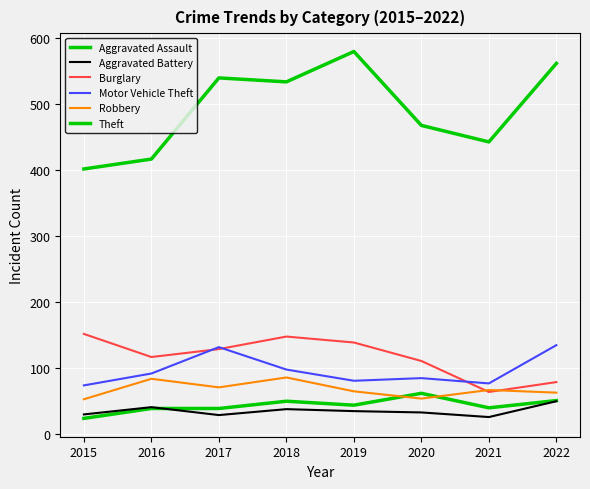

Which has a higher value, 2022 or 2020?

2020